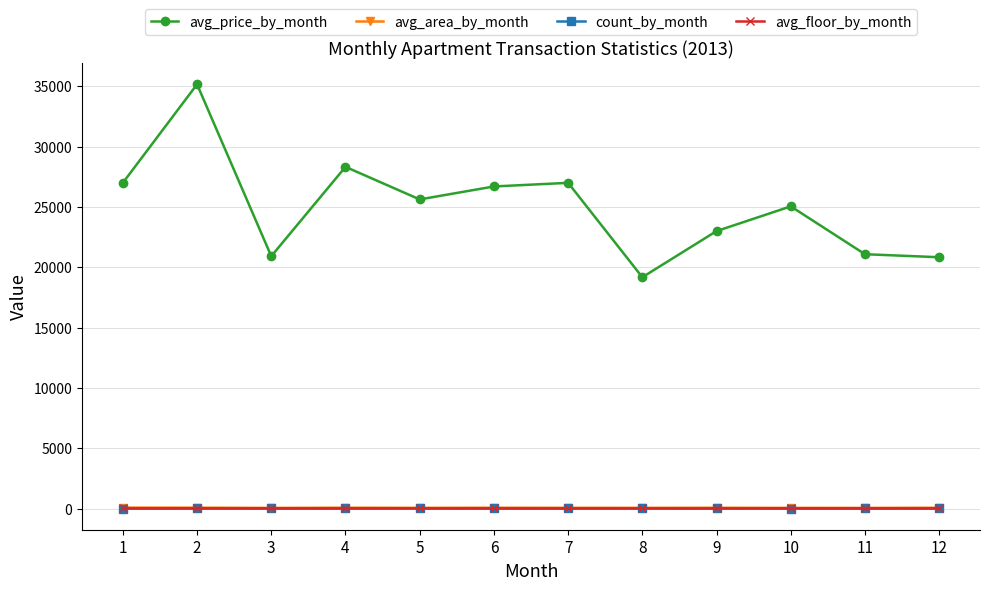

What is the minimum value for avg_price_by_month?

19175.0